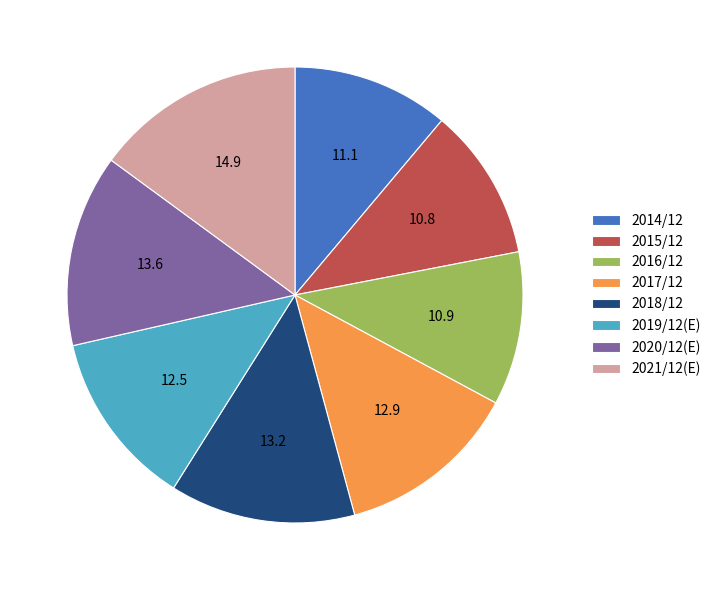

Which has a higher value, 2016/12 or 2017/12?

2017/12